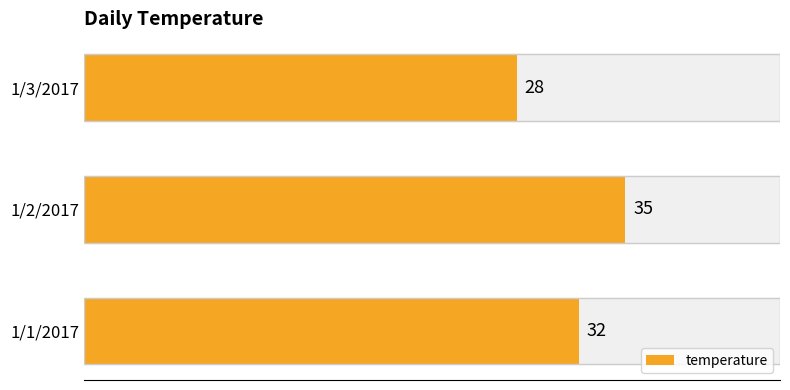

Rank the categories by value from highest to lowest.

1/2/2017, 1/1/2017, 1/3/2017